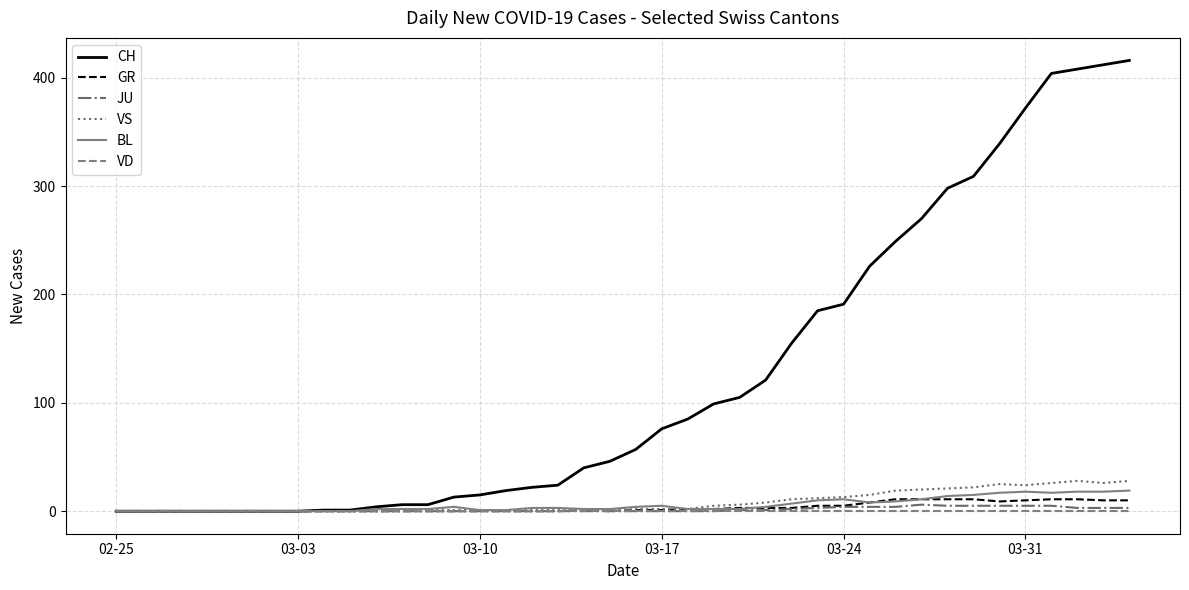

What is the maximum value shown in the chart?

416